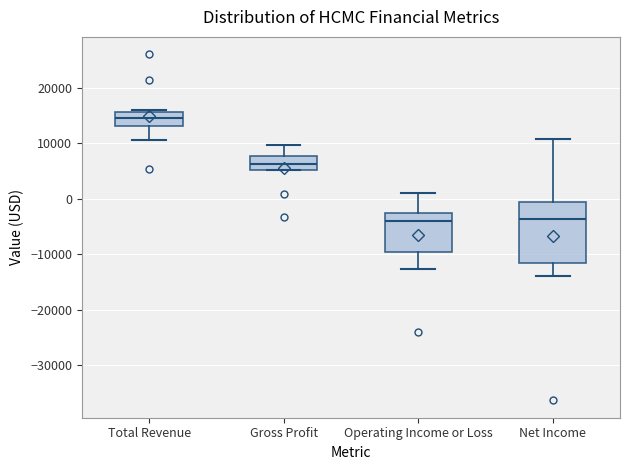

Which box is the tallest, from its lower edge to its upper edge?

Net Income